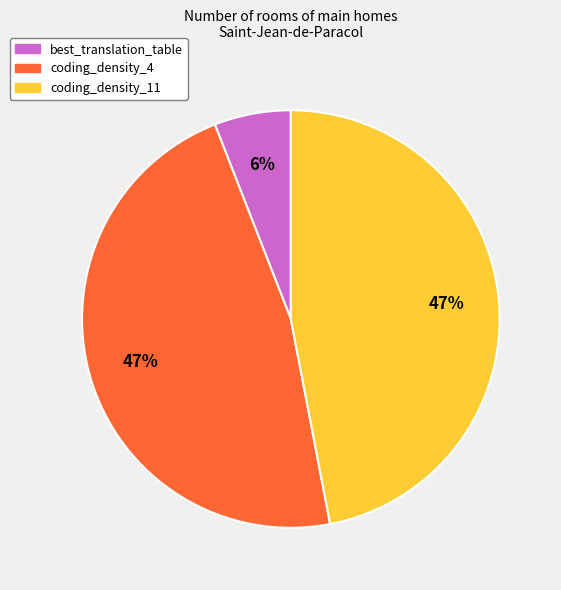

To the nearest percent, what percentage of the pie is coding_density_4?

47%